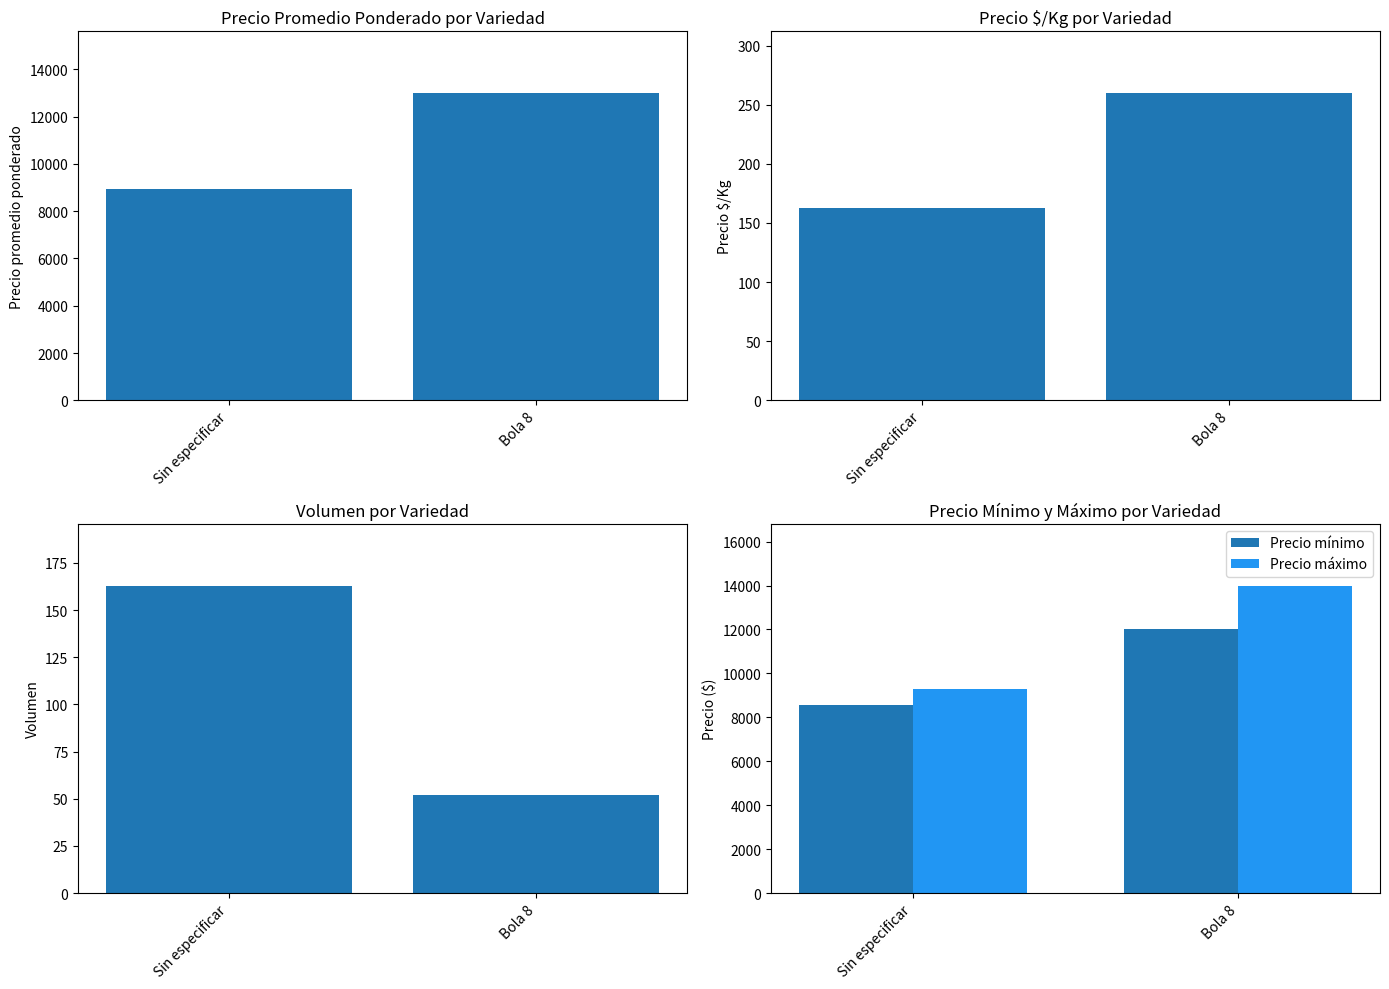

How many values in the Volumen series are below 163?

1